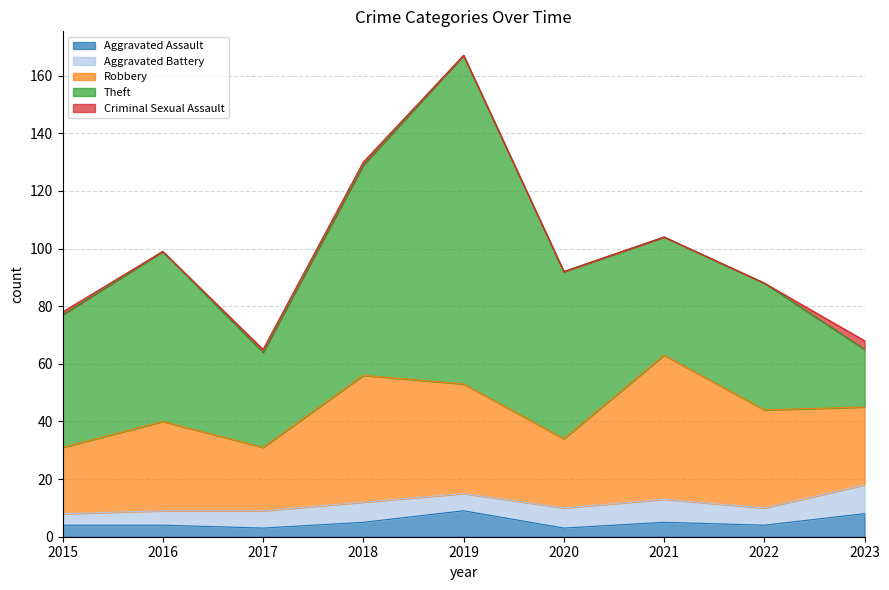

Is the value of Criminal Sexual Assault at 2015 greater than the value of Aggravated Battery at 2018?

No